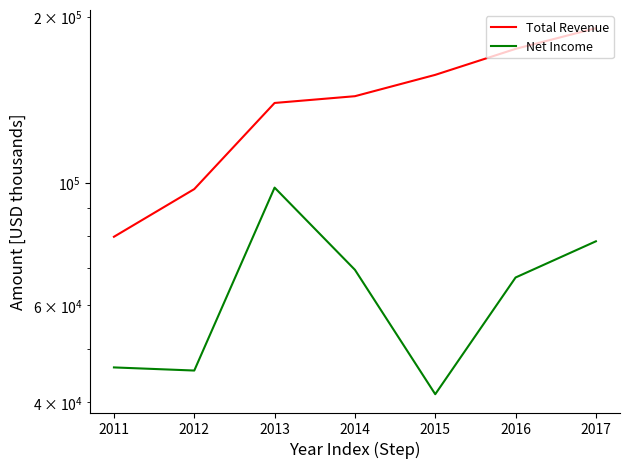

The value of Total Revenue at 2015 is 217464. True or false?

False